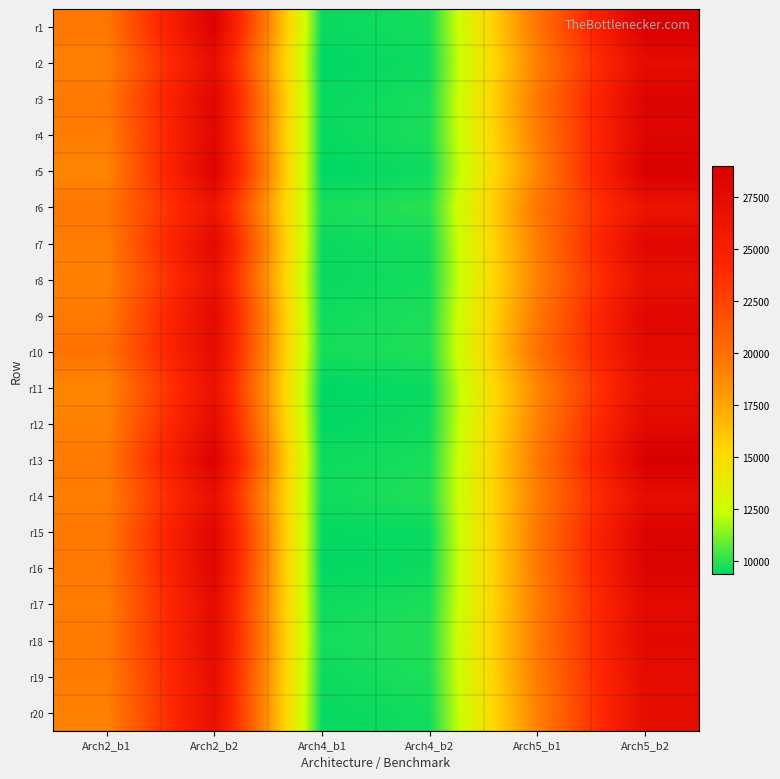

At which category is the sum across all series the highest?

Arch5_b2